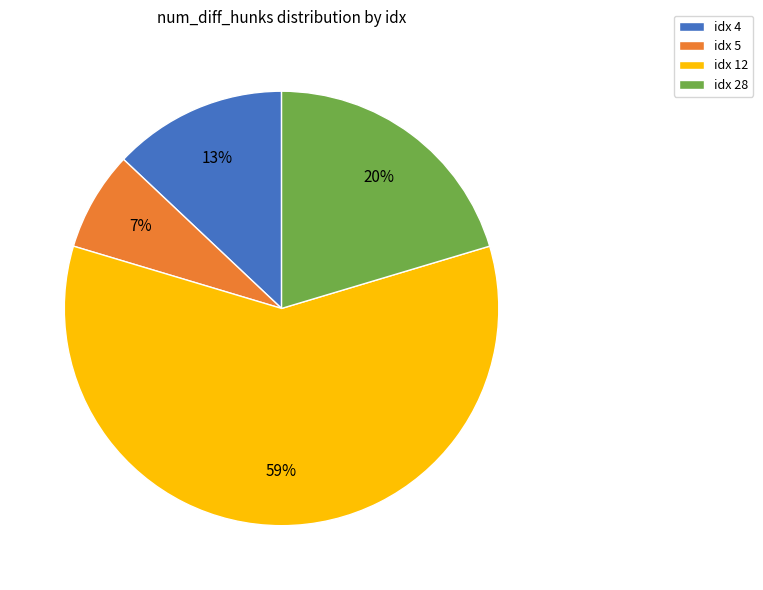

Count the number of slices in the pie.

4